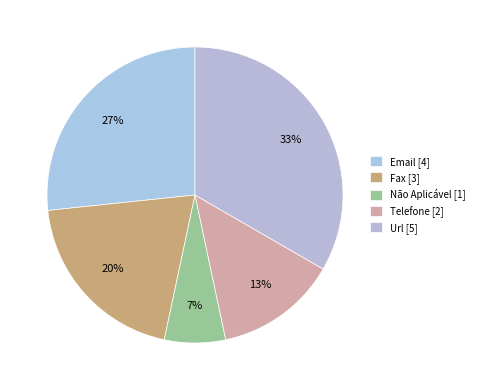

Is it true that Telefone is 1% of the pie?

False